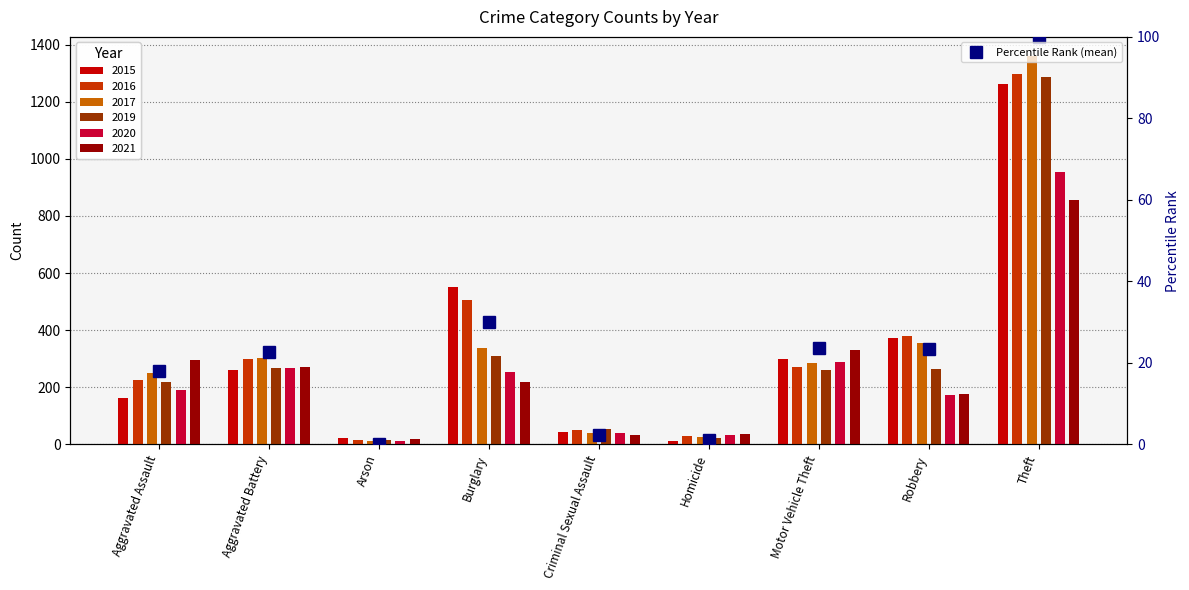

How many data points in Percentile Rank (mean) are above 22?

5